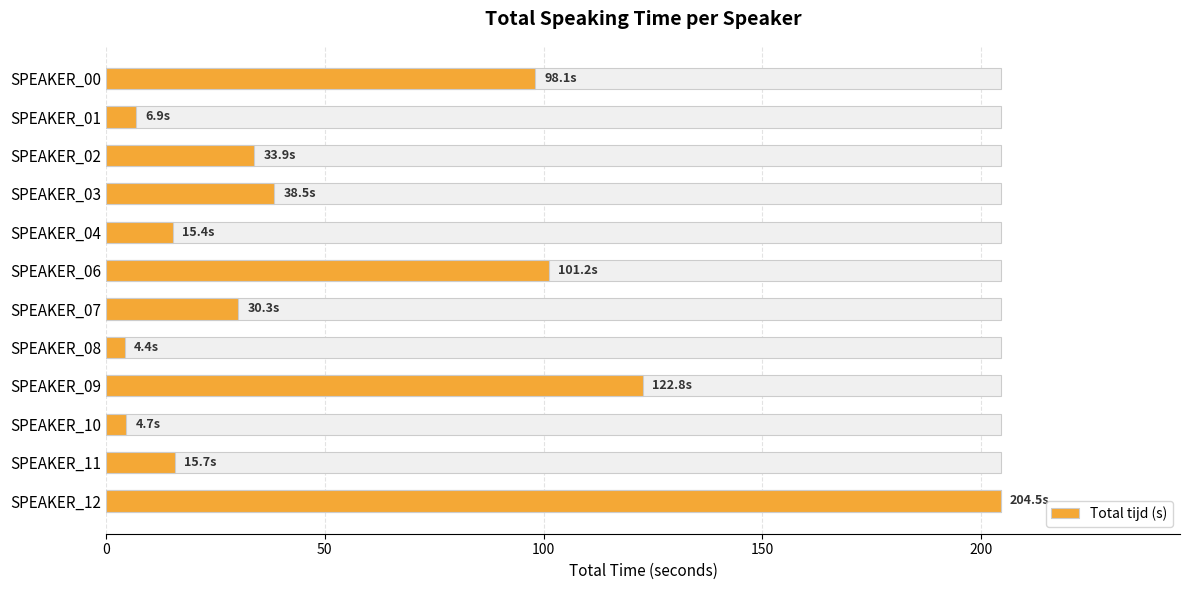

The value at SPEAKER_03 is 12.5. True or false?

False